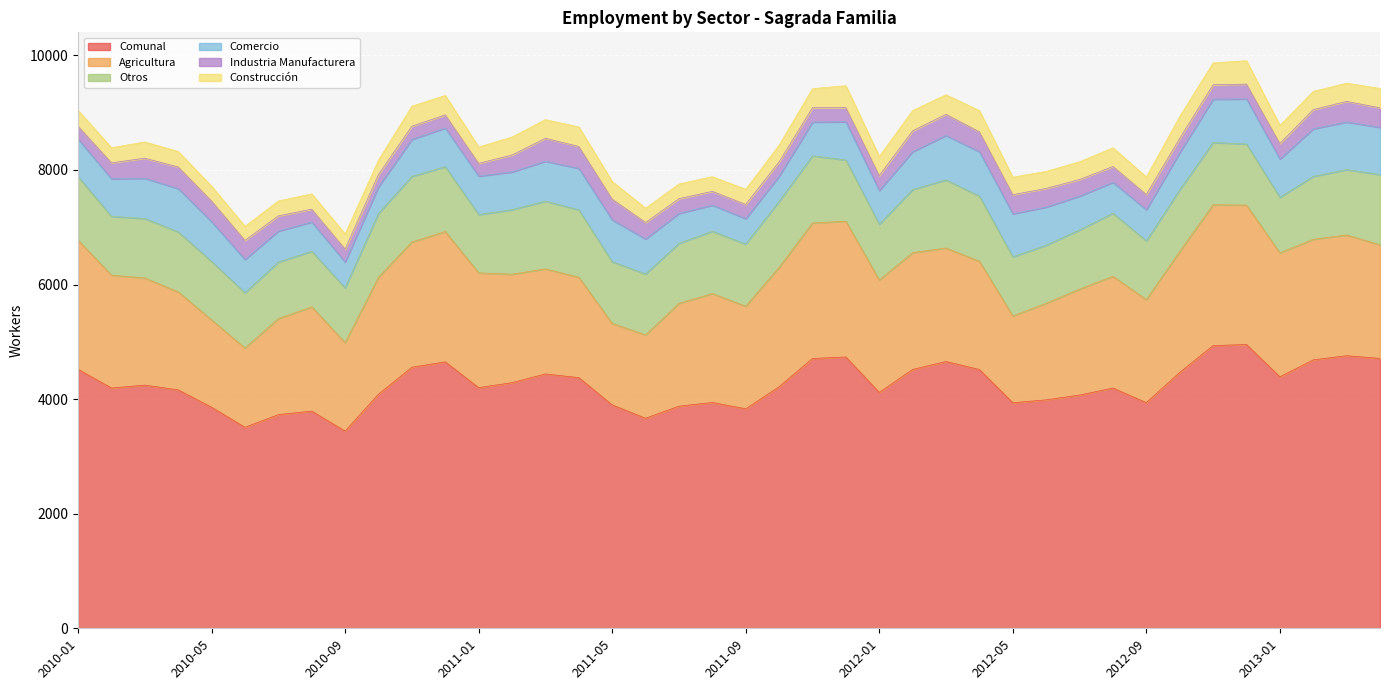

Between 2012-10 and 2012-01, which is larger?

2012-10